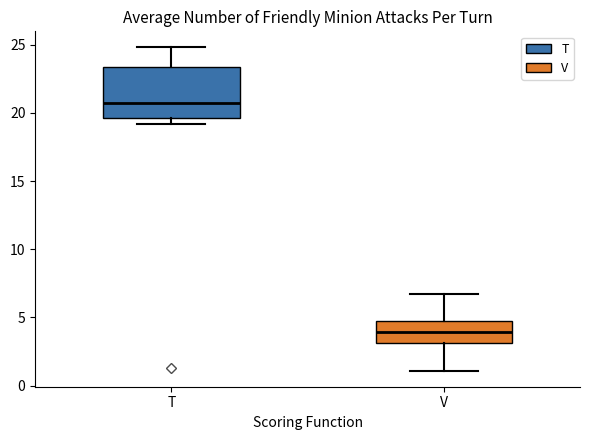

Comparing the boxes themselves (not the whiskers), which one is the tallest?

T